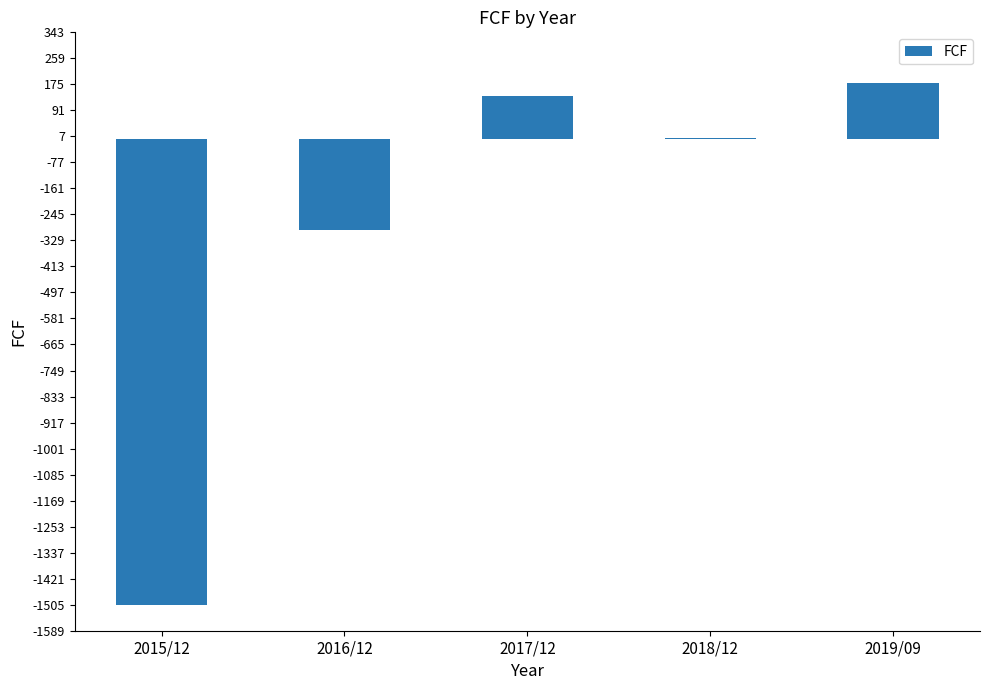

What is the greatest value displayed?

181